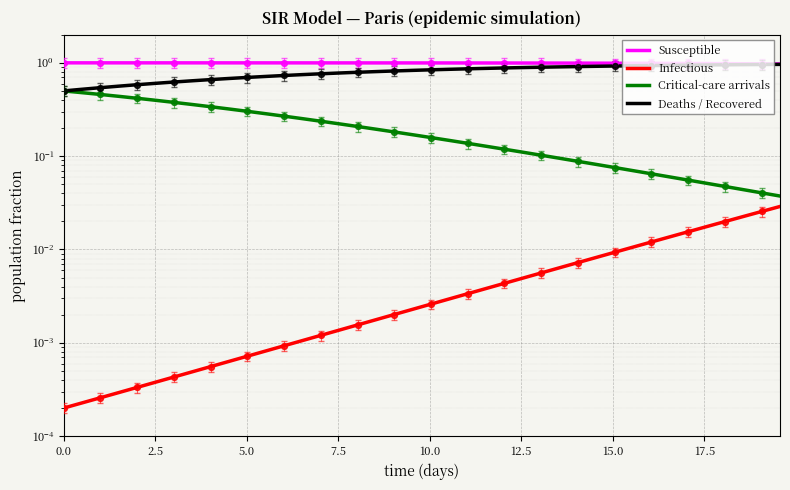

Which series contains the highest Y value?

Susceptible